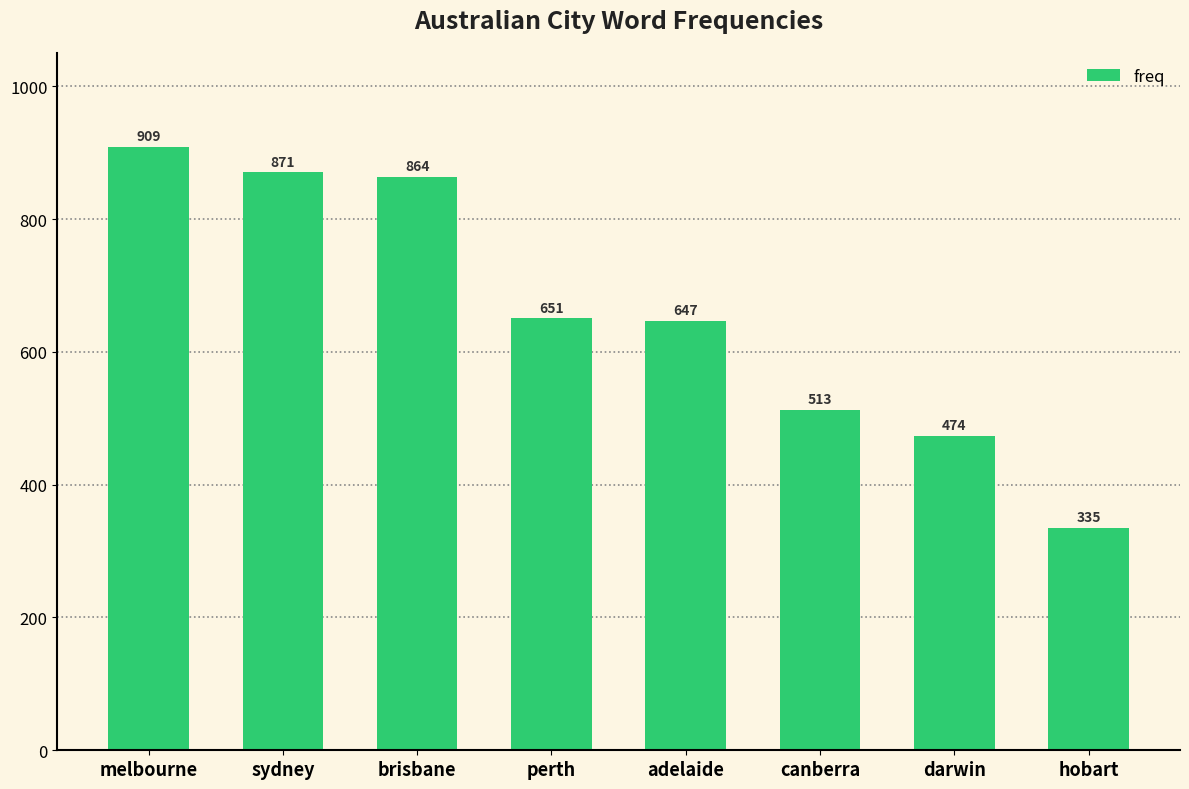

Which category has the highest value across all series?

melbourne